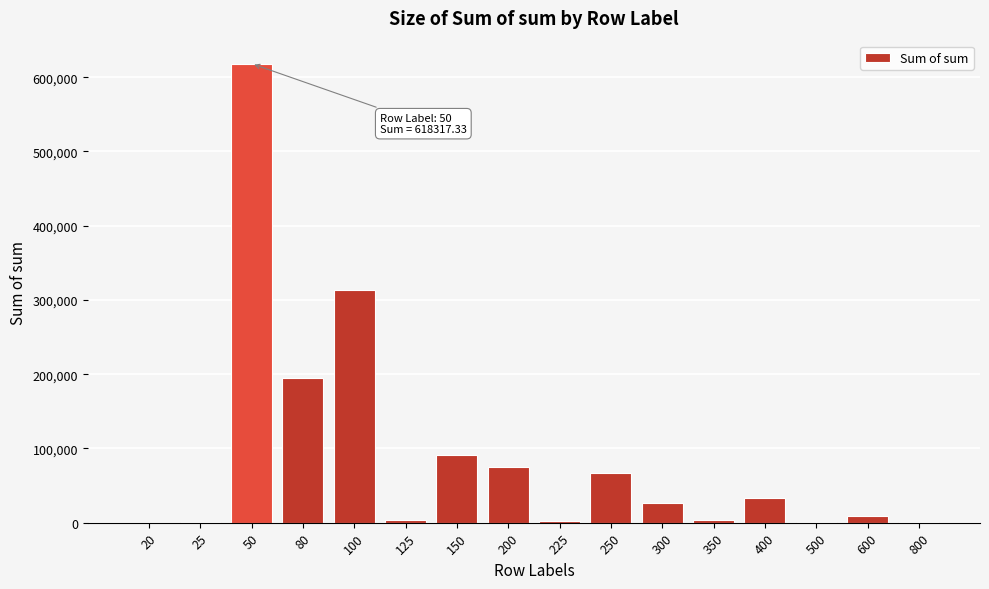

What is the change in value from 80 to 300?

-168505.0